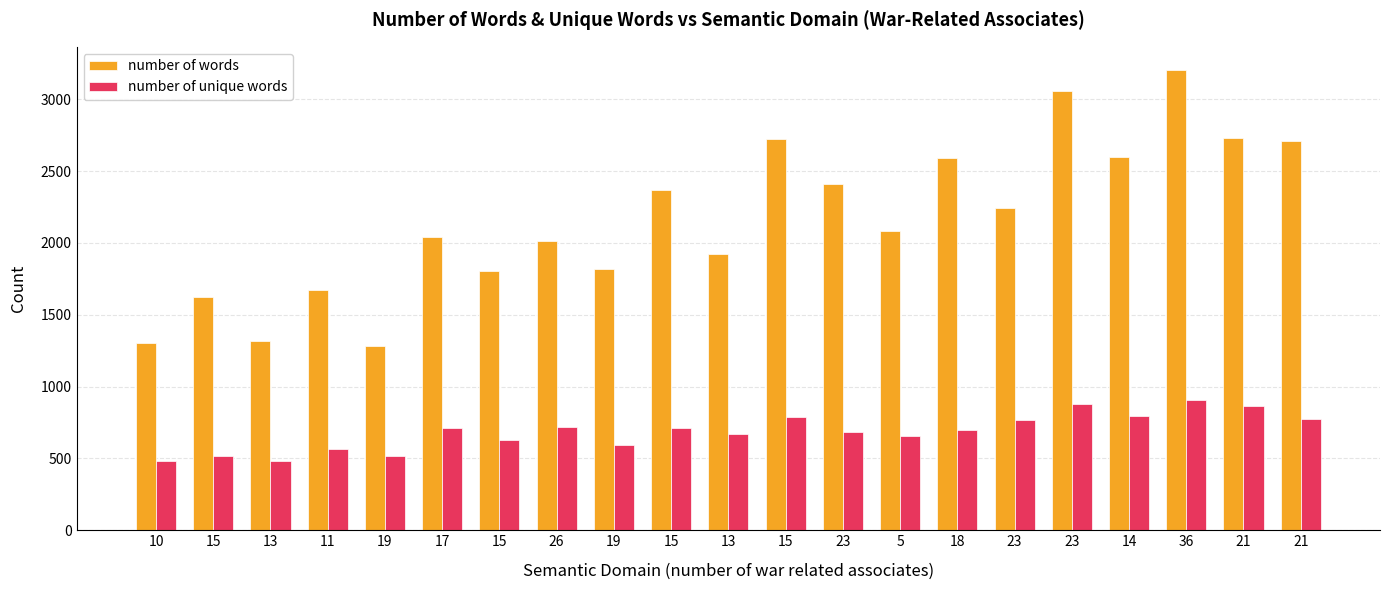

How many groups of bars are there?

21